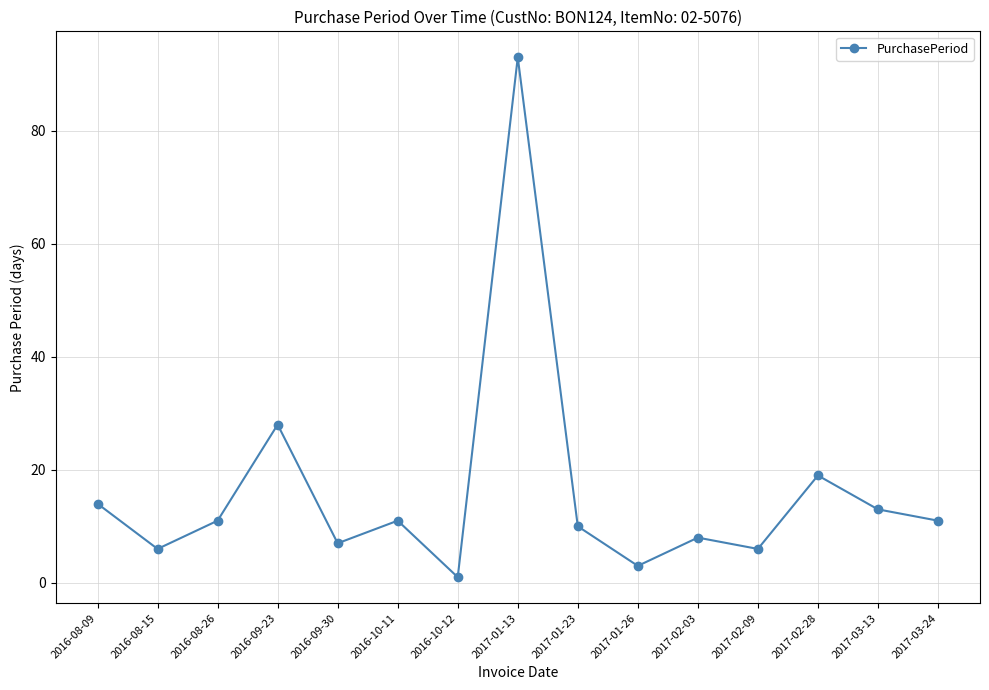

What is the smallest value displayed?

1